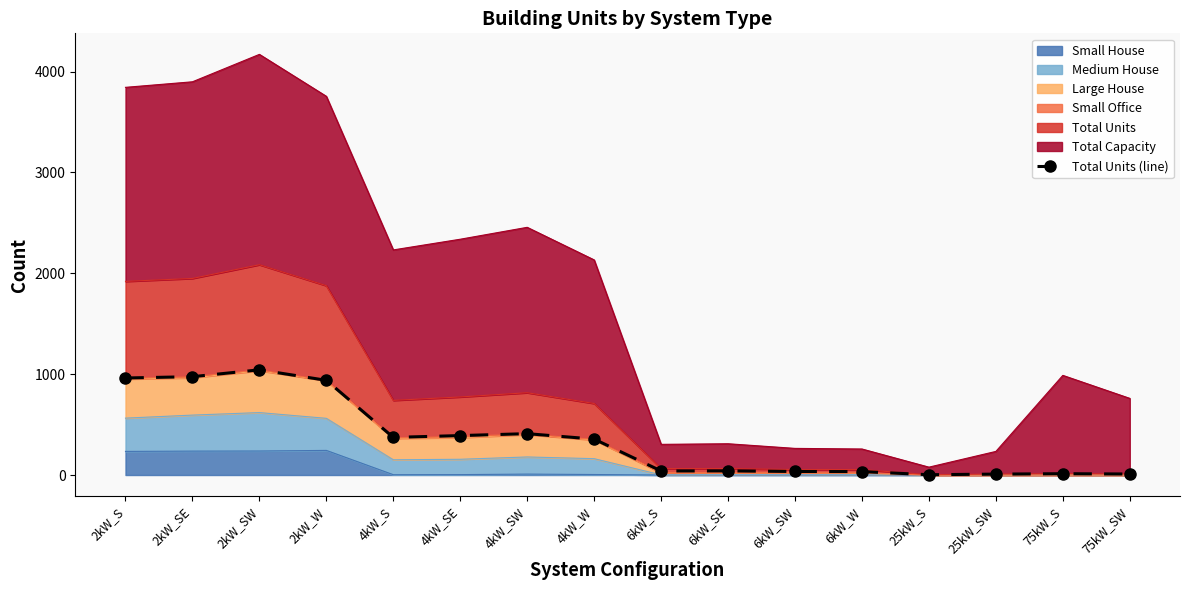

Between 6kW_W and 25kW_S, which is larger?

6kW_W